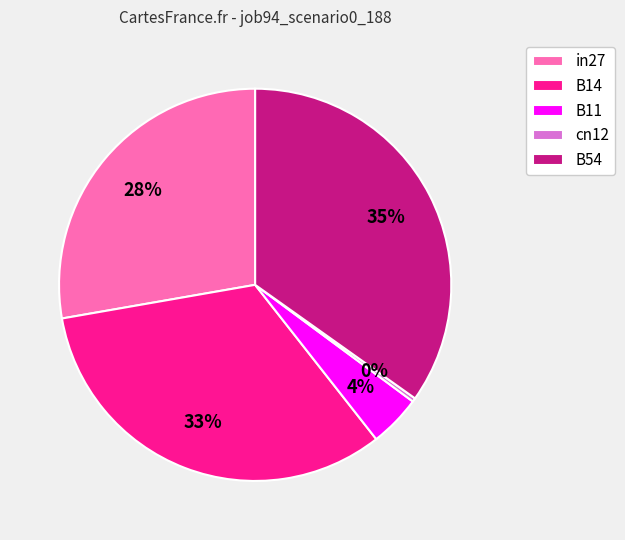

Rank the categories by value from highest to lowest.

B54, B14, in27, B11, cn12